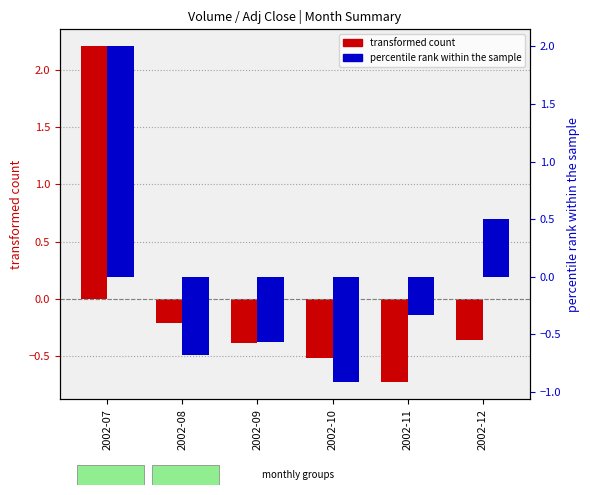

How many data points does each series have?

6